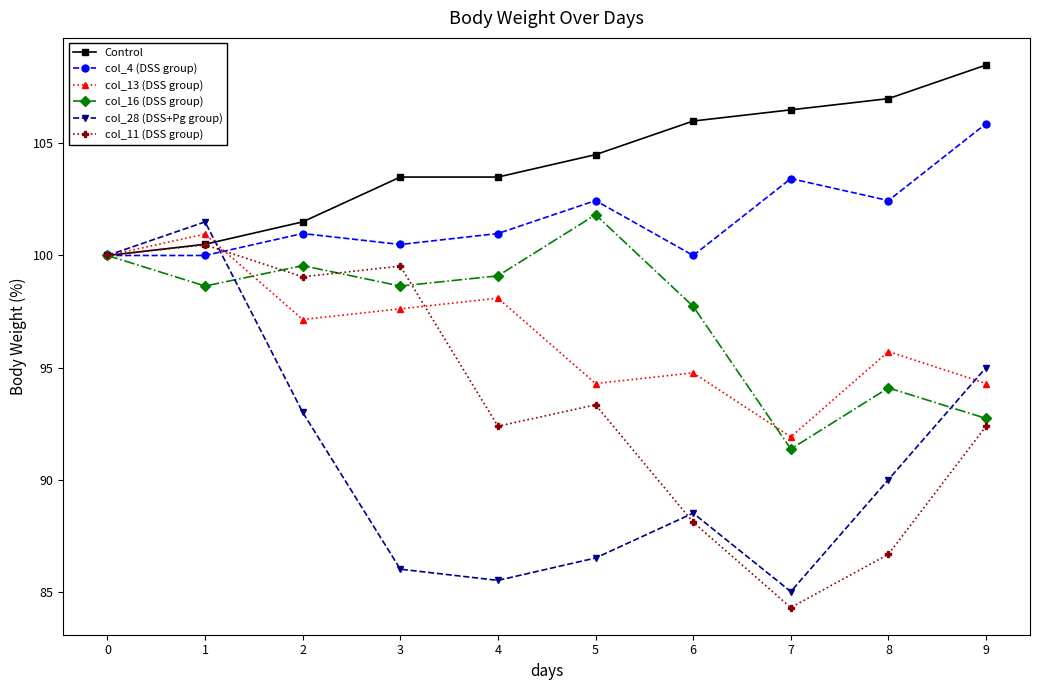

Reading left to right, list all the values displayed in this chart.

Control: 100.0	100.5	101.5	103.5	103.5	104.5	106.0	106.5	107.0	108.5
col_4 (DSS group): 100.0	100.0	101.0	100.5	101.0	102.5	100.0	103.4	102.5	105.9
col_13 (DSS group): 100.0	101.0	97.1	97.6	98.1	94.3	94.8	91.9	95.7	94.3
col_16 (DSS group): 100.0	98.6	99.5	98.6	99.1	101.8	97.7	91.4	94.1	92.7
col_28 (DSS+Pg group): 100.0	101.5	93.0	86.0	85.5	86.5	88.5	85.0	90.0	95.0
col_11 (DSS group): 100.0	100.5	99.0	99.5	92.4	93.3	88.1	84.3	86.7	92.4